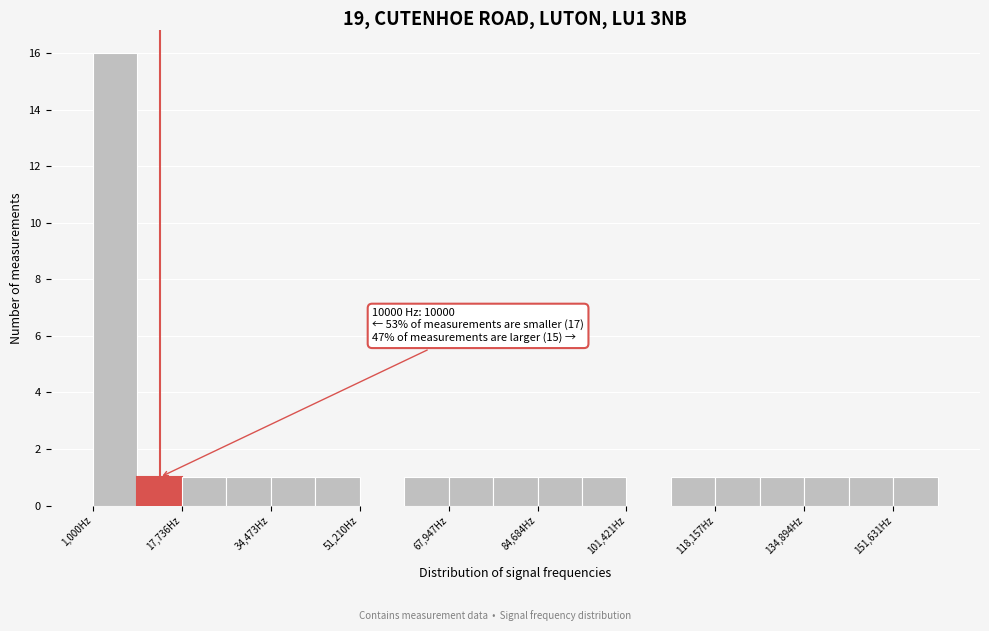

Over which range of the x-axis is the bar tallest?

2000 to 10000